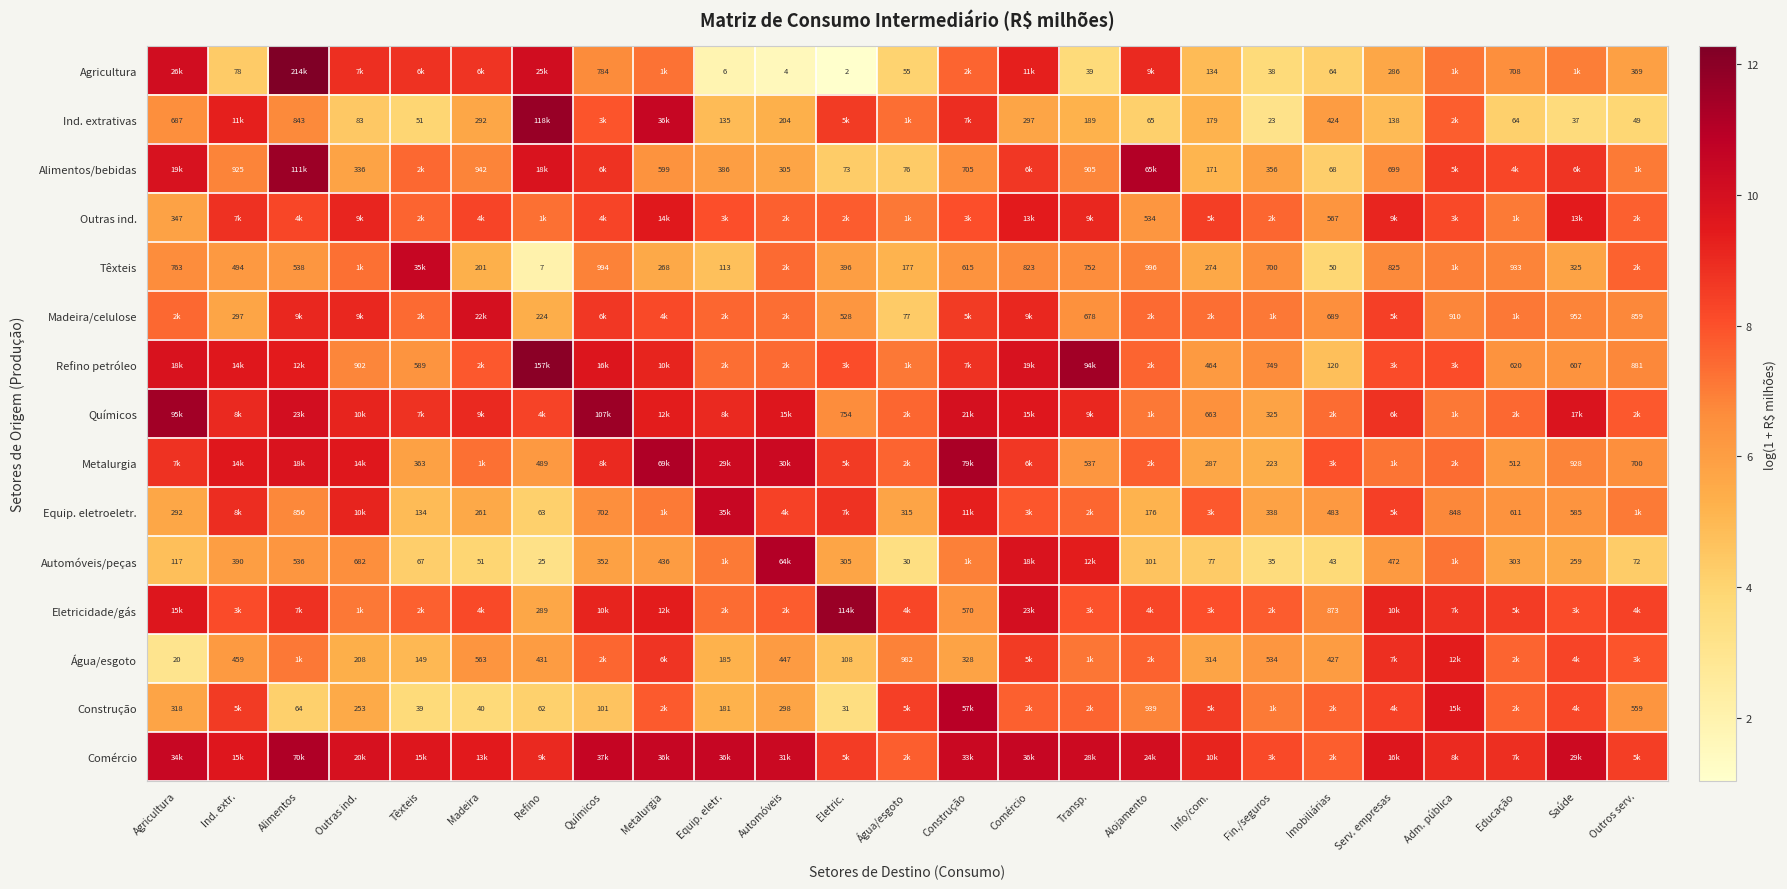

What value does the Água/esgoto series have at Automóveis?

6.1